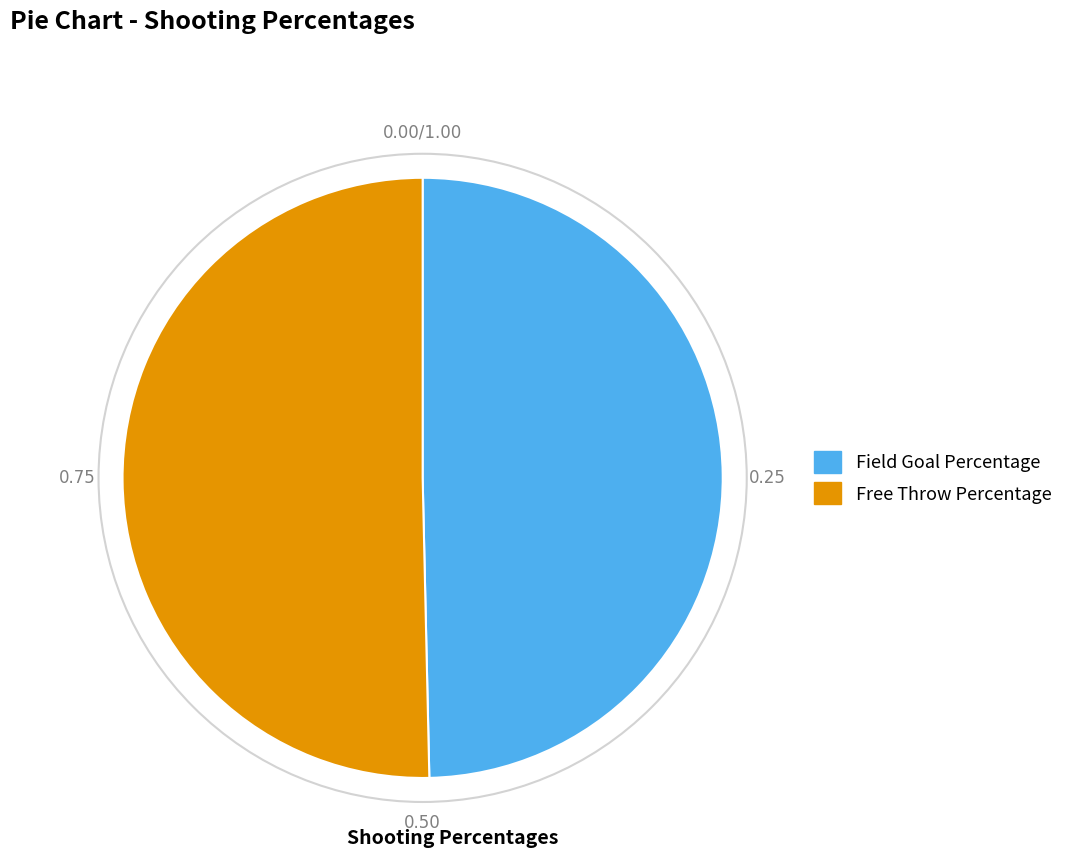

Which category has the biggest portion of the pie?

Free Throw Percentage